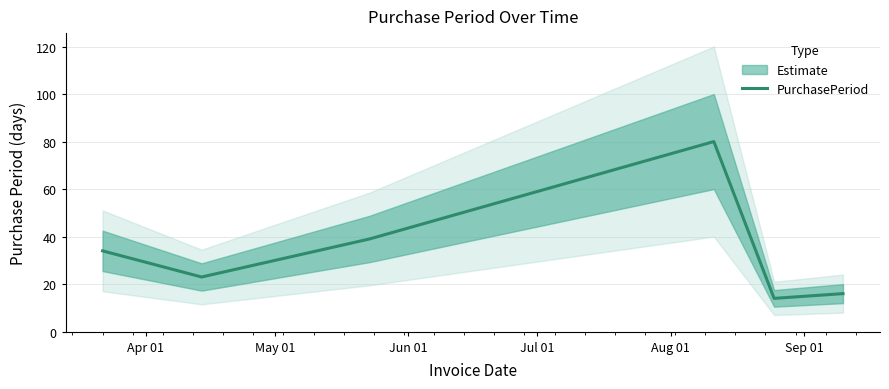

What is the minimum value for PurchasePeriod?

14